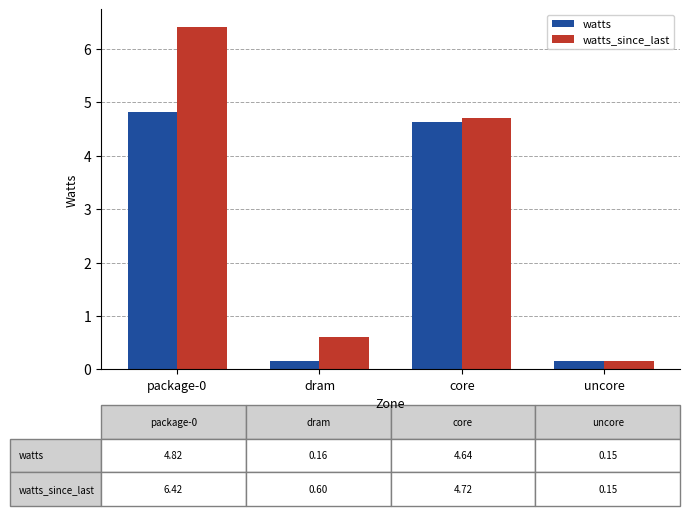

What is the value of the watts bar at the 3rd from the left?

4.6